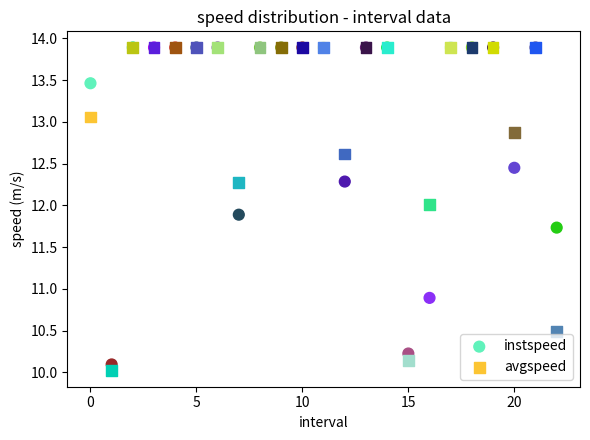

In the instspeed series, what Y value is closest to 11?

10.9